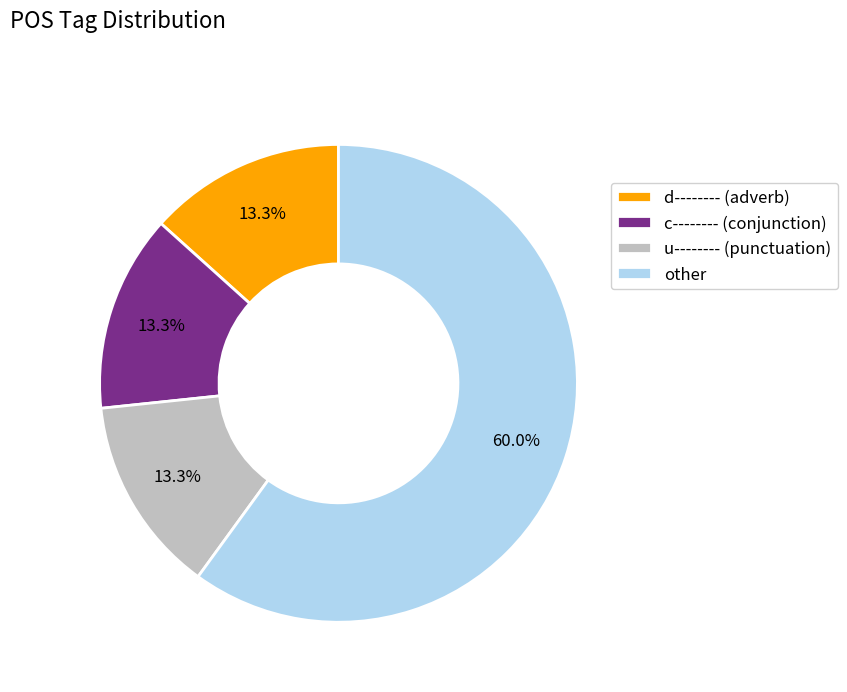

To the nearest percent, what is the average slice percentage?

25%